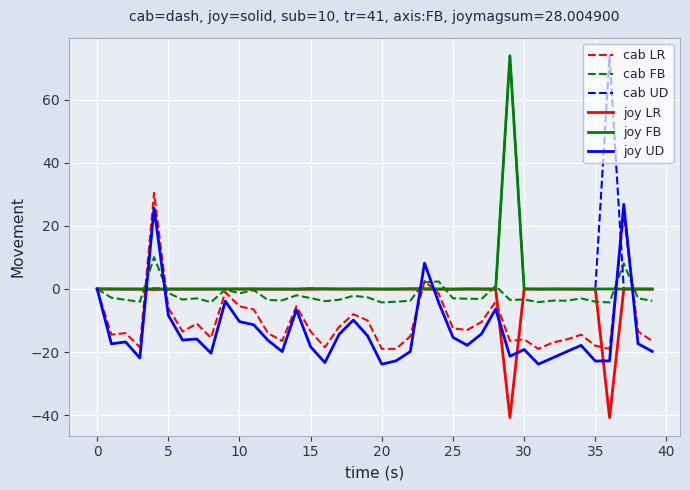

What is the minimum value for cab LR?

-19.0